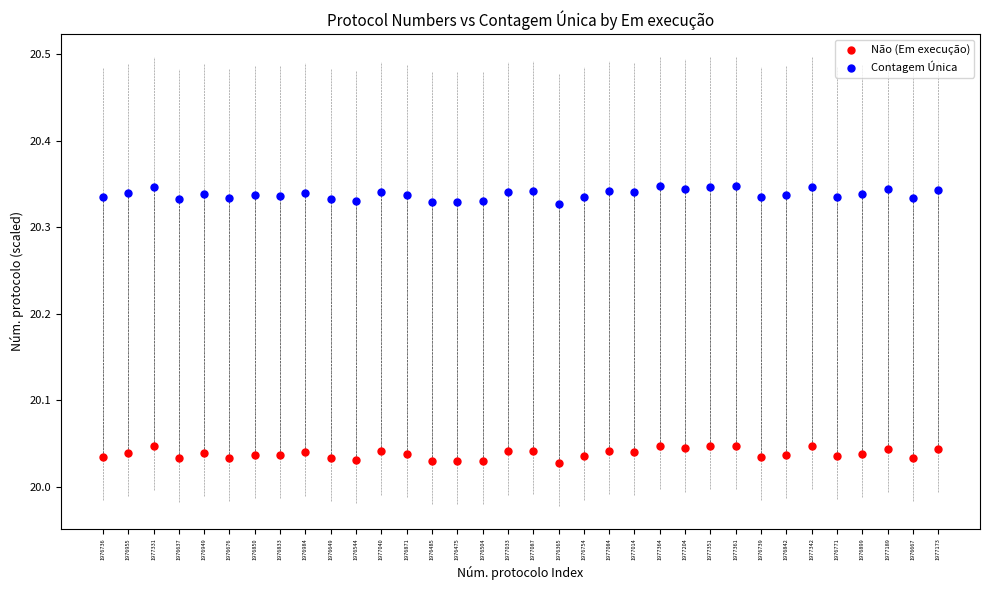

Which series reaches the maximum Y coordinate?

Contagem Única